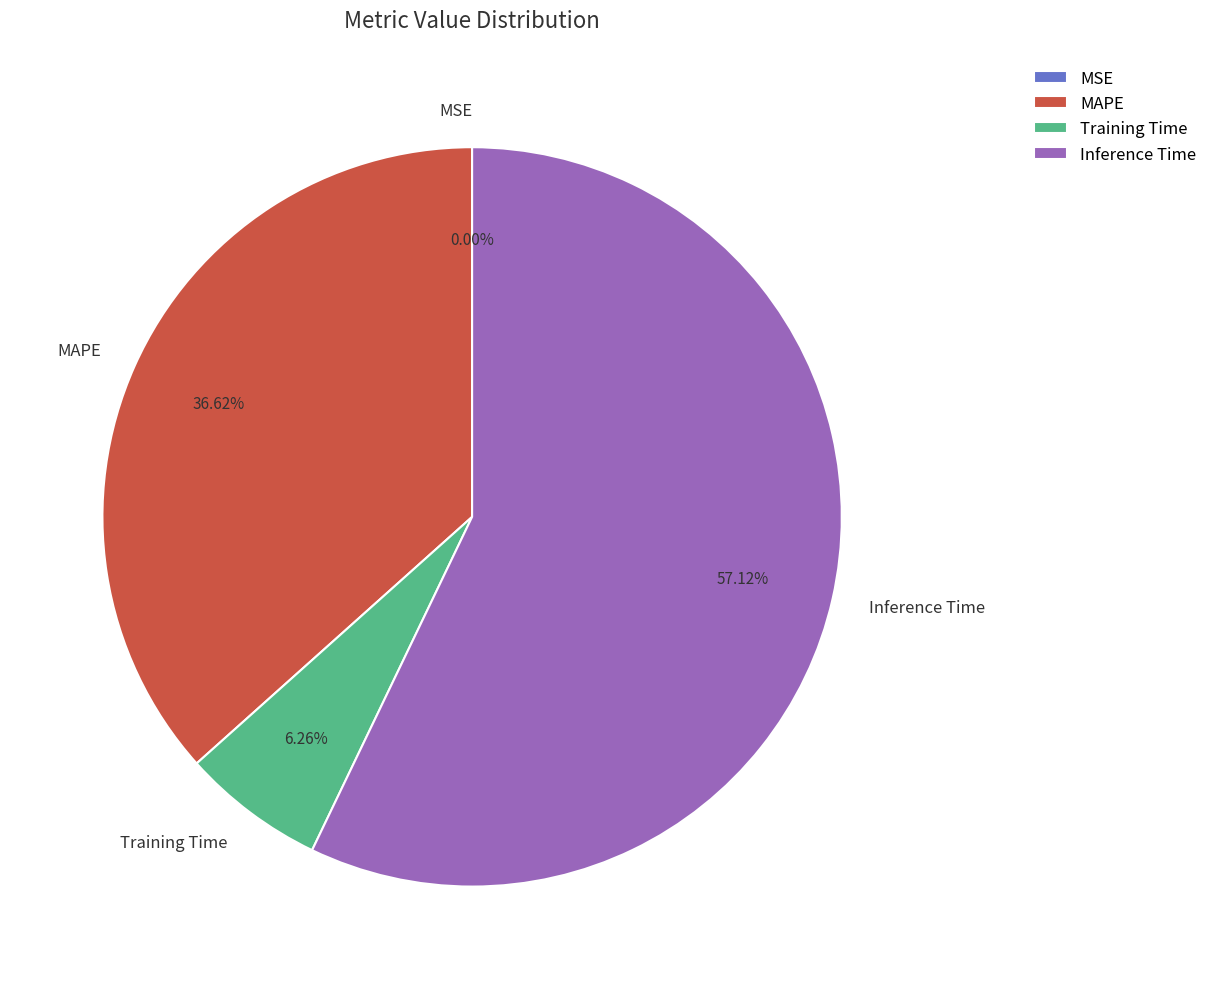

What percentage is the Inference Time slice, to the nearest percent?

57%